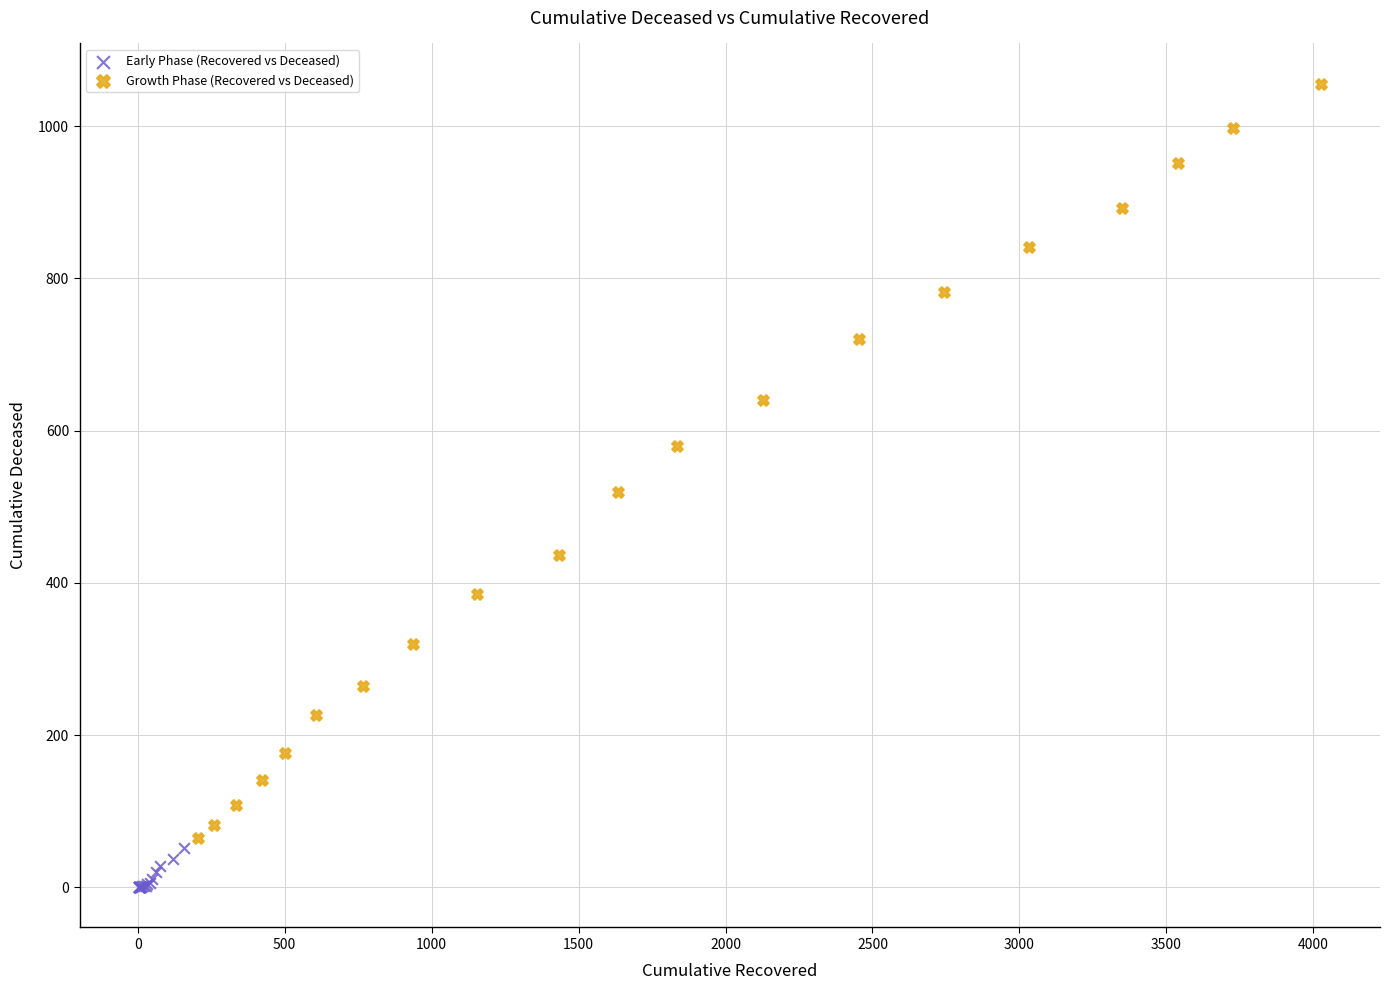

Which series reaches the maximum Y coordinate?

Growth Phase (Recovered vs Deceased)